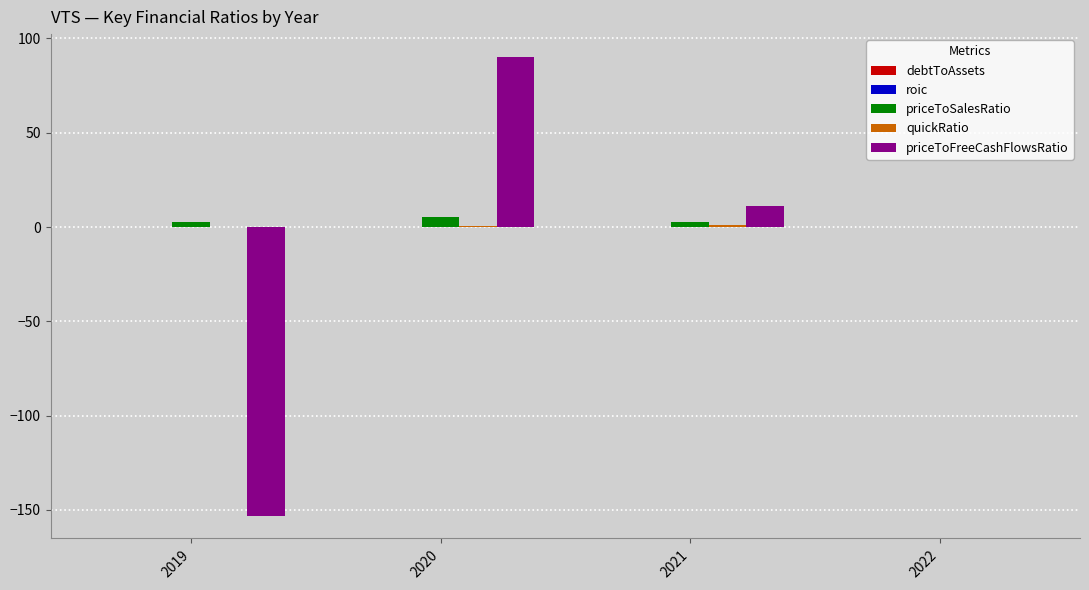

What is the maximum value shown in the chart?

90.1